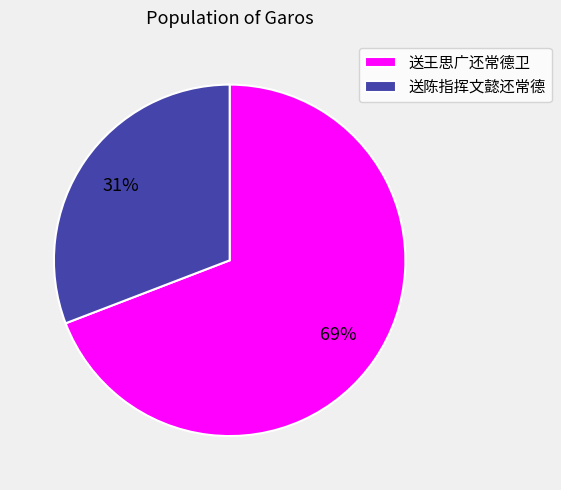

What is the majority slice?

送王思广还常德卫